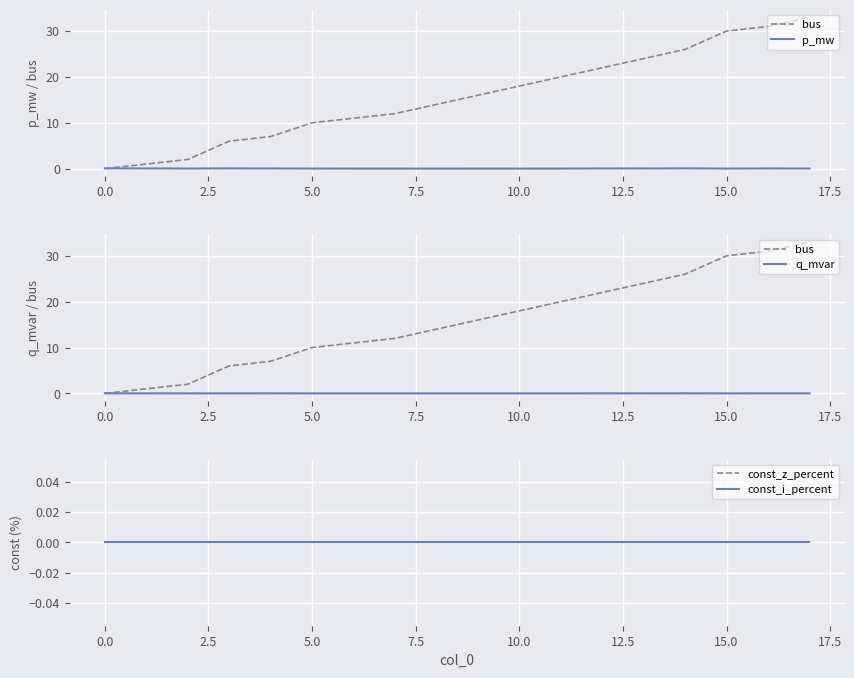

Reading right to left, extract all data points from this chart.

bus: 33.0	31.0	30.0	26.0	24.0	22.0	20.0	18.0	16.0	14.0	12.0	11.0	10.0	7.0	6.0	2.0	1.0	0.0
p_mw: 0.0	0.0	0.0	0.1	0.0	0.0	0.0	0.0	0.0	0.0	0.0	0.0	0.0	0.0	0.0	0.0	0.0	0.1
q_mvar: 0.0	0.0	0.0	0.0	0.0	0.0	0.0	0.0	0.0	0.0	0.0	0.0	0.0	0.0	0.0	0.0	0.0	0.0
const_z_percent: 0.0	0.0	0.0	0.0	0.0	0.0	0.0	0.0	0.0	0.0	0.0	0.0	0.0	0.0	0.0	0.0	0.0	0.0
const_i_percent: 0.0	0.0	0.0	0.0	0.0	0.0	0.0	0.0	0.0	0.0	0.0	0.0	0.0	0.0	0.0	0.0	0.0	0.0